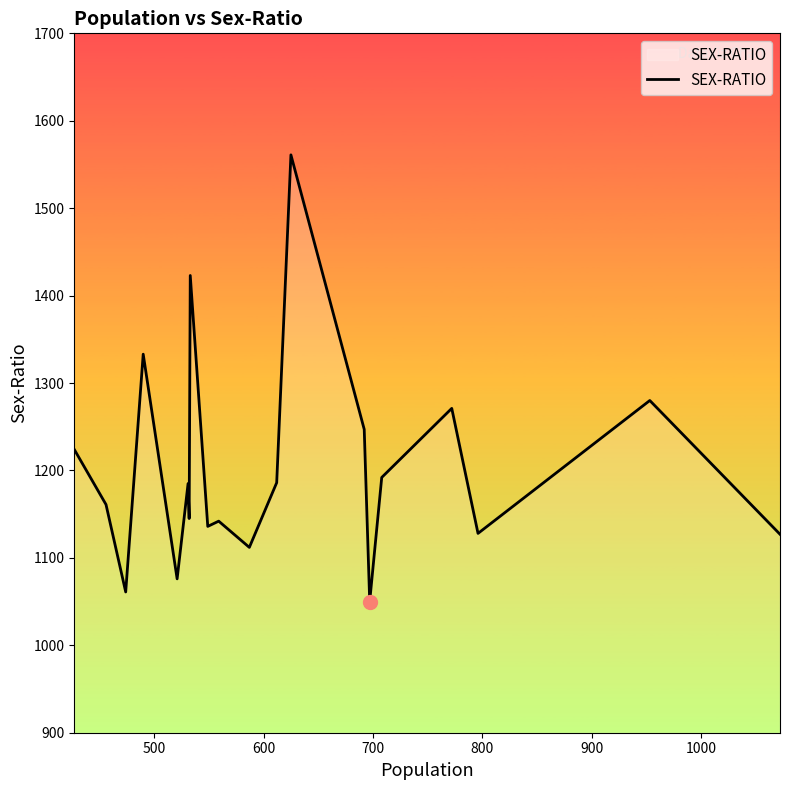

What is the maximum value shown in the chart?

1561